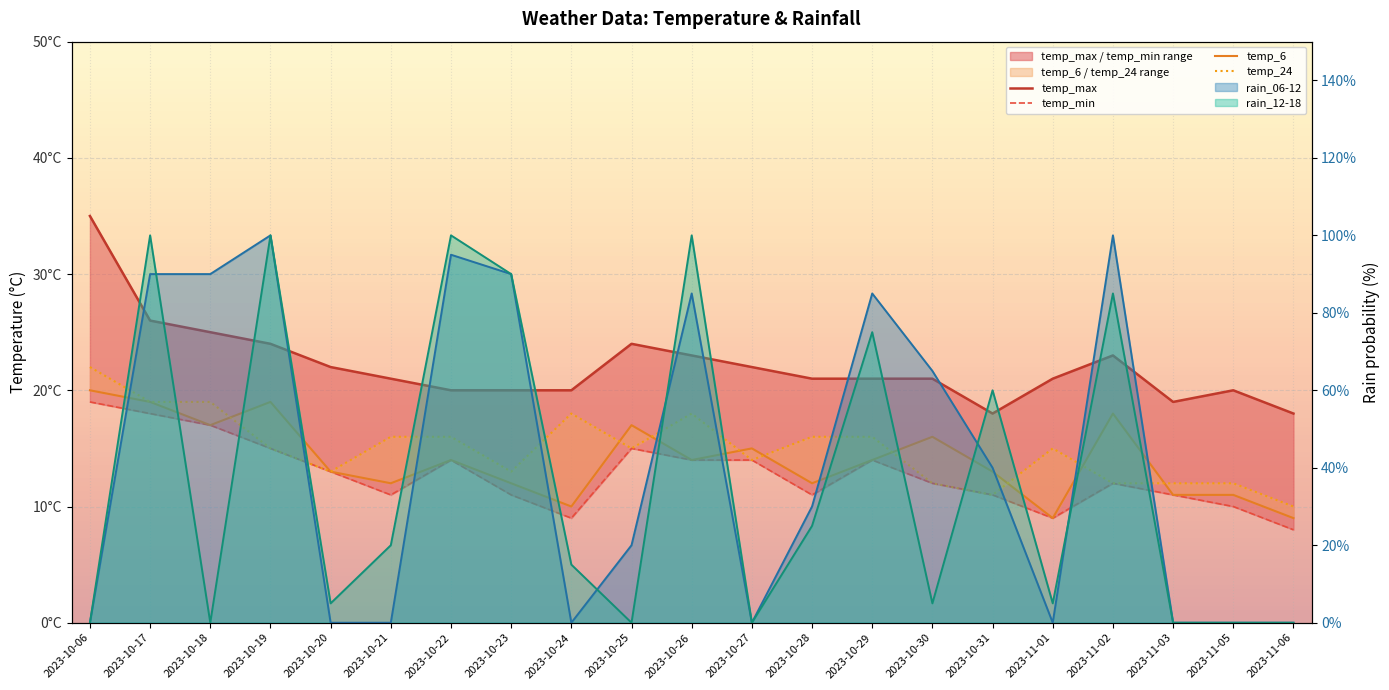

What position from the right is 2023-10-19?

18